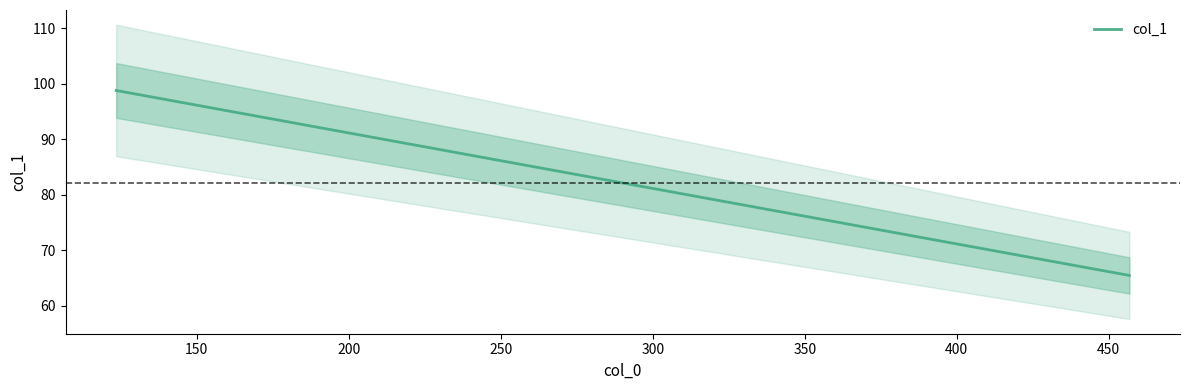

True or false: col_1 has more than 2 points higher than both neighbors.

False